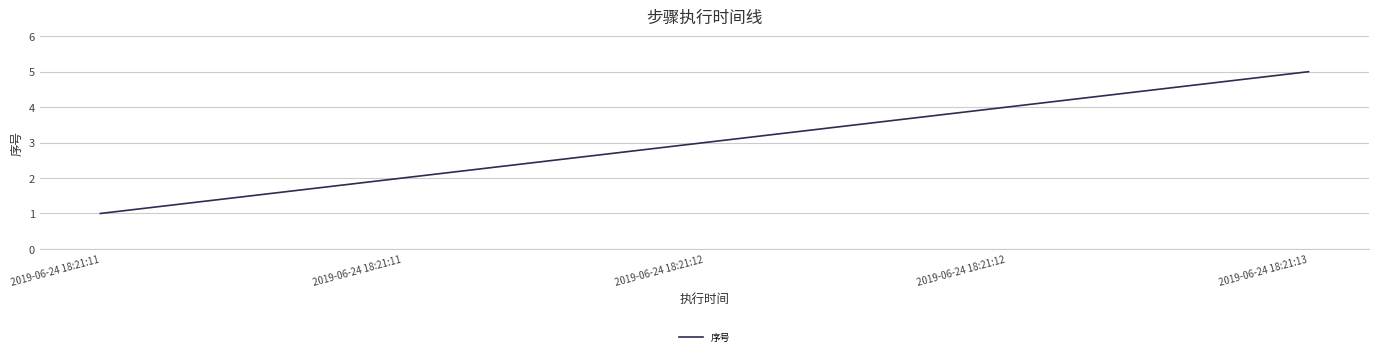

Approximately how many times larger is the value at 2019-06-24 18:21:11 compared to 2019-06-24 18:21:12?

0.3